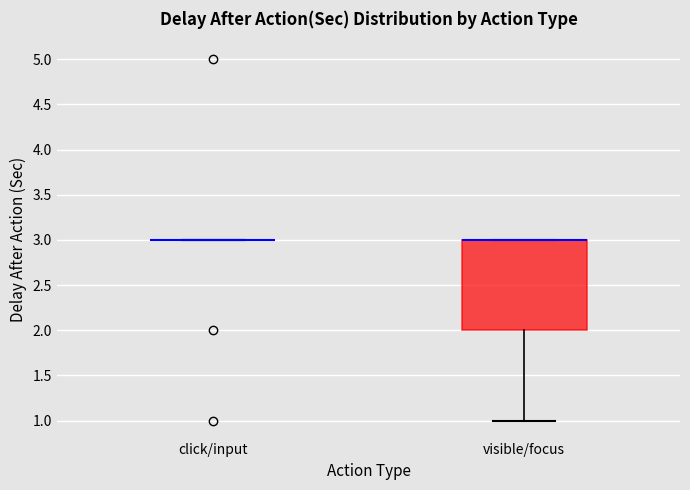

Reading left to right, transcribe this box plot: for each box, give where its median line is, the range the box spans, and where its two whiskers end, as read against the y-axis. The values are not printed on the chart, so give them approximately, as read against the axis.

click/input: box collapsed to a line at 3, whiskers 3 to 3
visible/focus: median 3 (drawn on the box's upper edge), box 2 to 3, whiskers 1 to 3